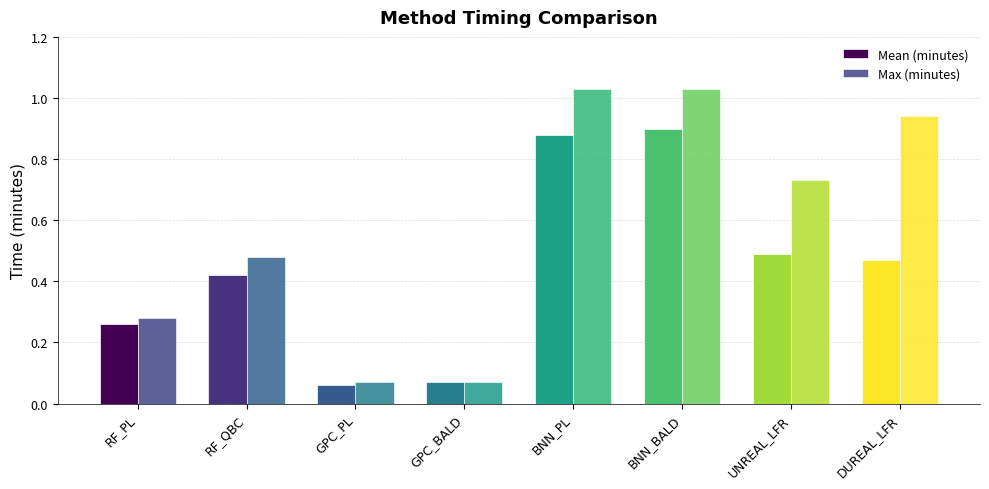

Rank the series by their maximum value, from highest to lowest.

Max (minutes), Mean (minutes)